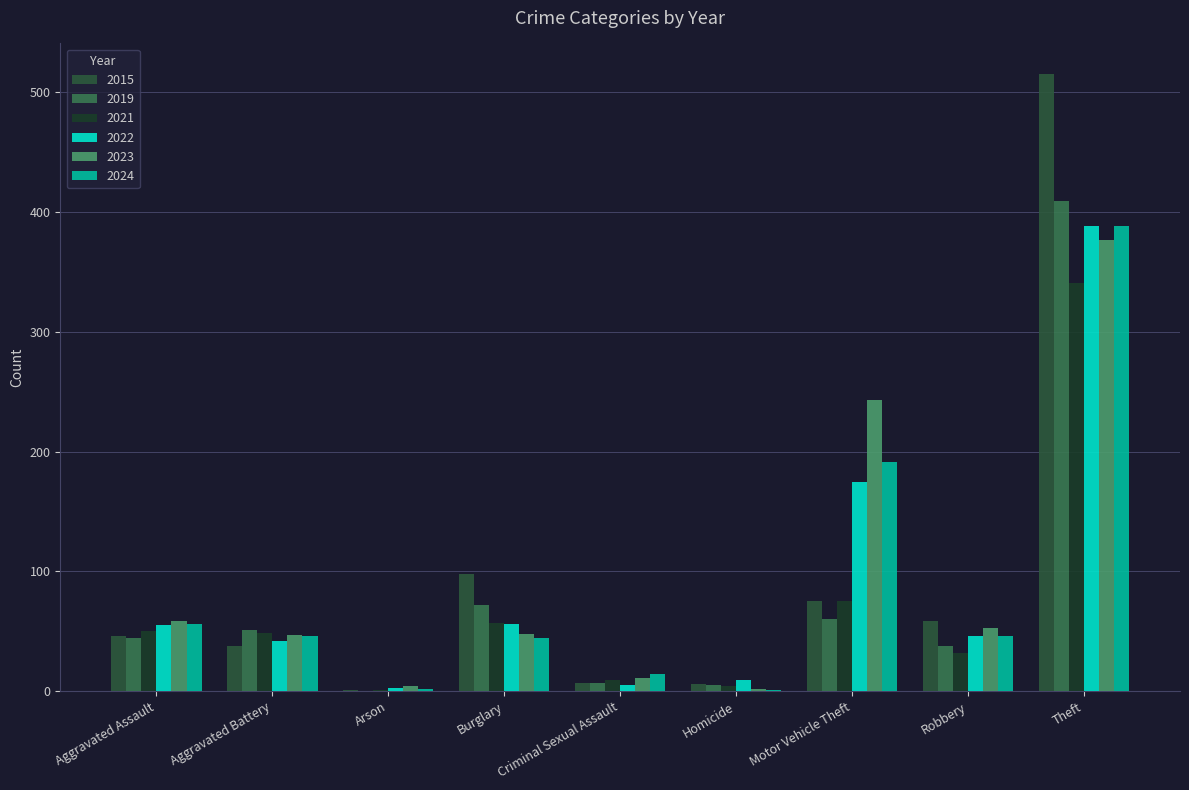

Where is 2019 nearest to the value 204?

Burglary